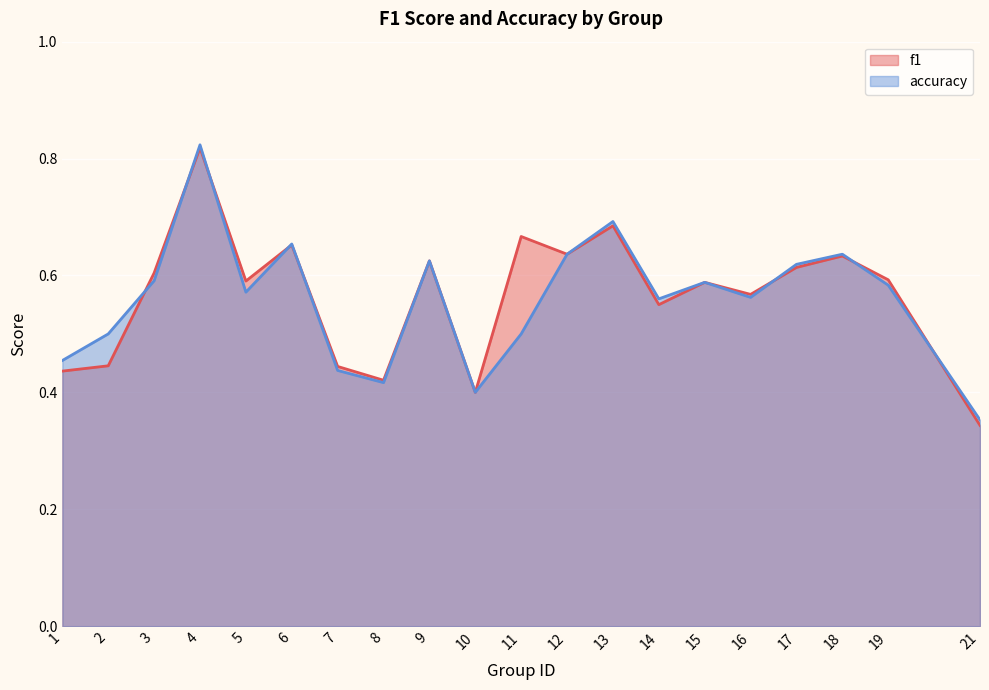

Which category has the highest value in the accuracy series?

4